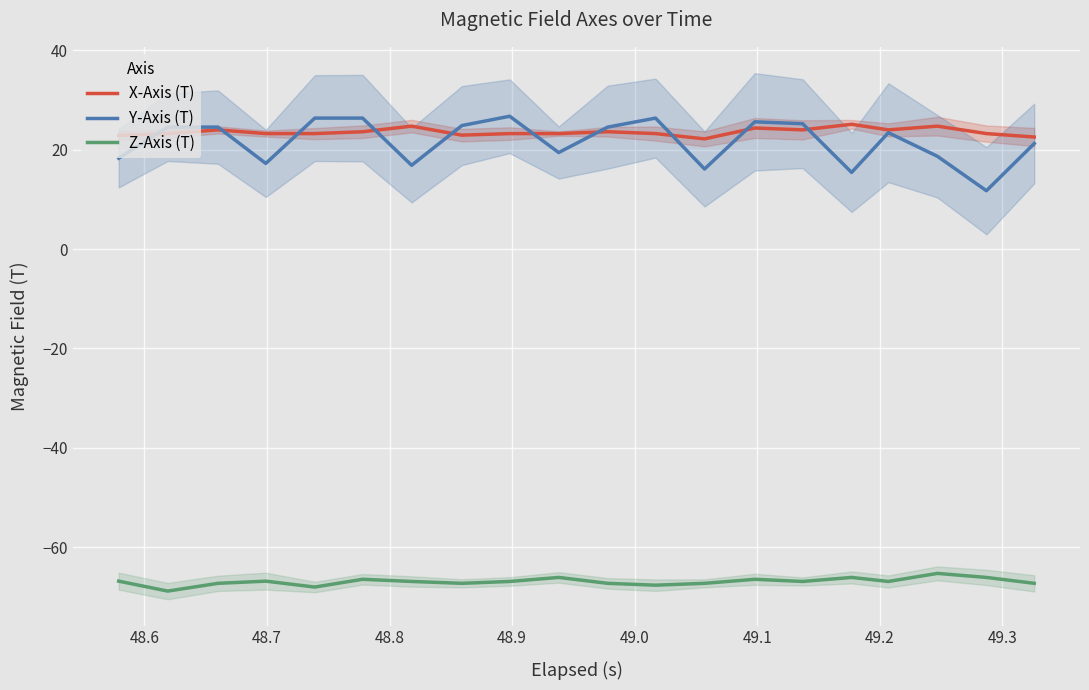

What is the lowest value of the X-Axis (T) series?

22.2